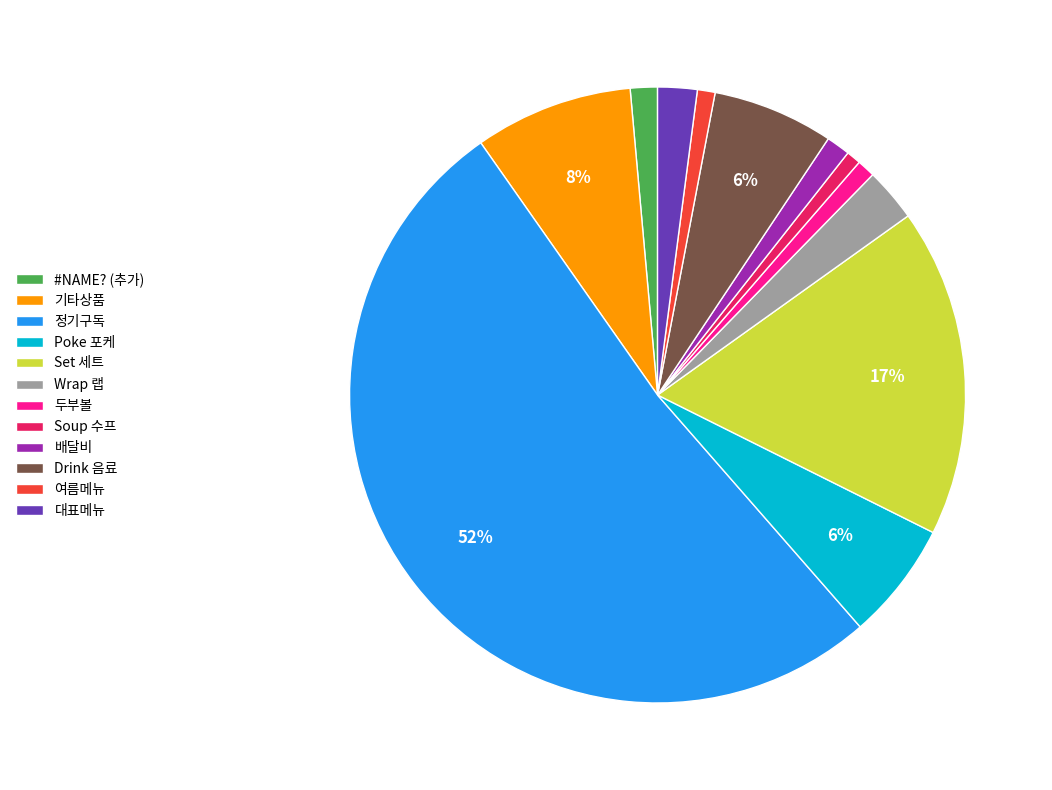

How many segments does this pie chart have?

12